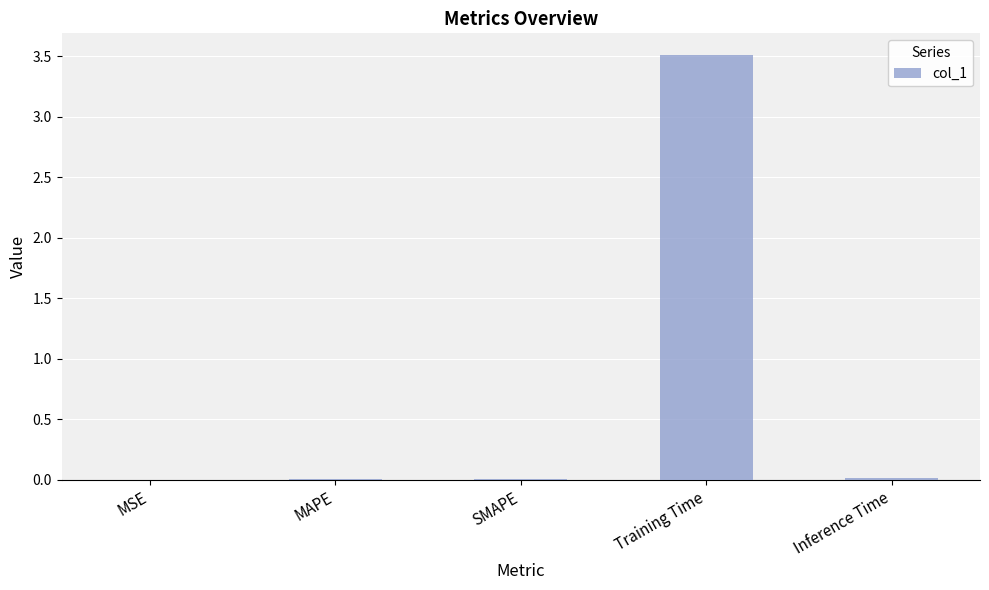

Which label corresponds to the largest value in the chart?

Training Time